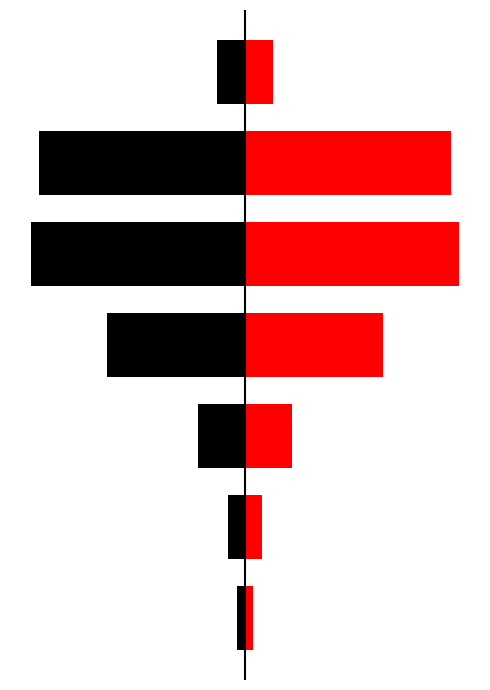

Reading right to left, transcribe all the data shown in this chart.

Left (Black): -224	-1671	-1732	-1115	-385	-137	-65
Right (Red): 224	1671	1732	1115	385	137	65